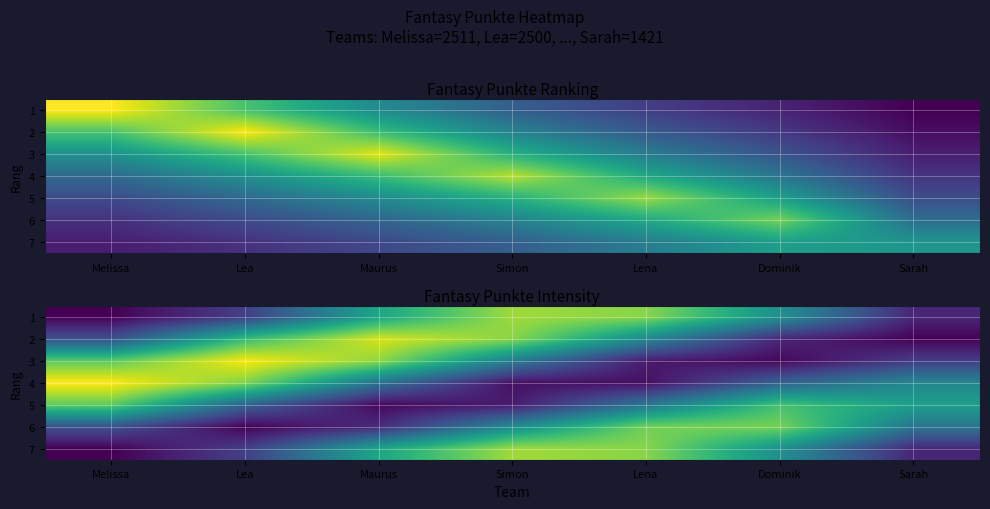

Count the number of data series in this chart.

7